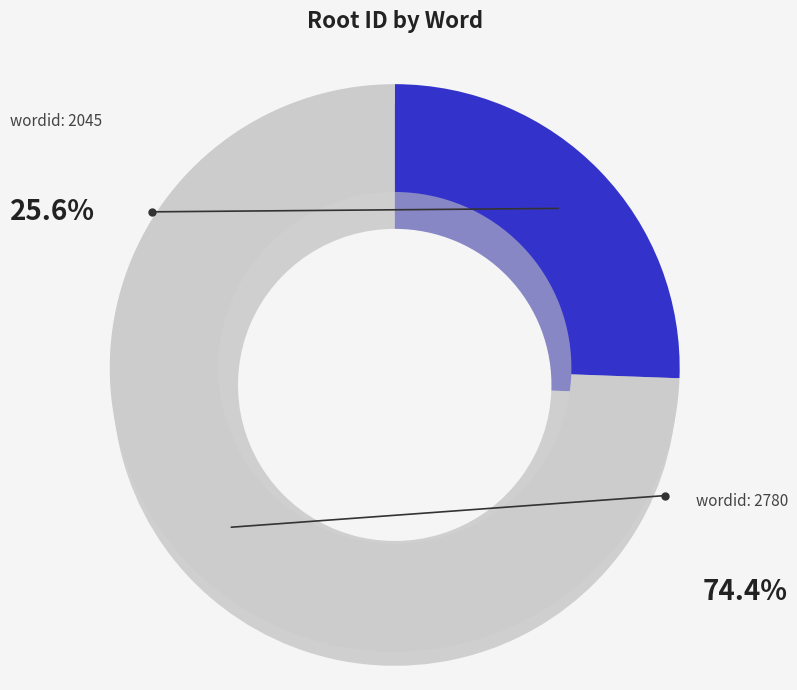

To the nearest percent, what portion does 2780 represent?

74%